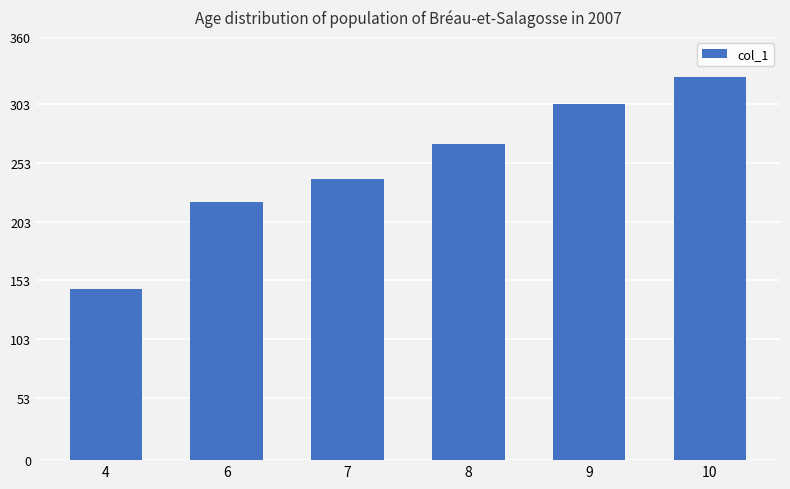

What is the difference between the second highest and second lowest values?

83.4